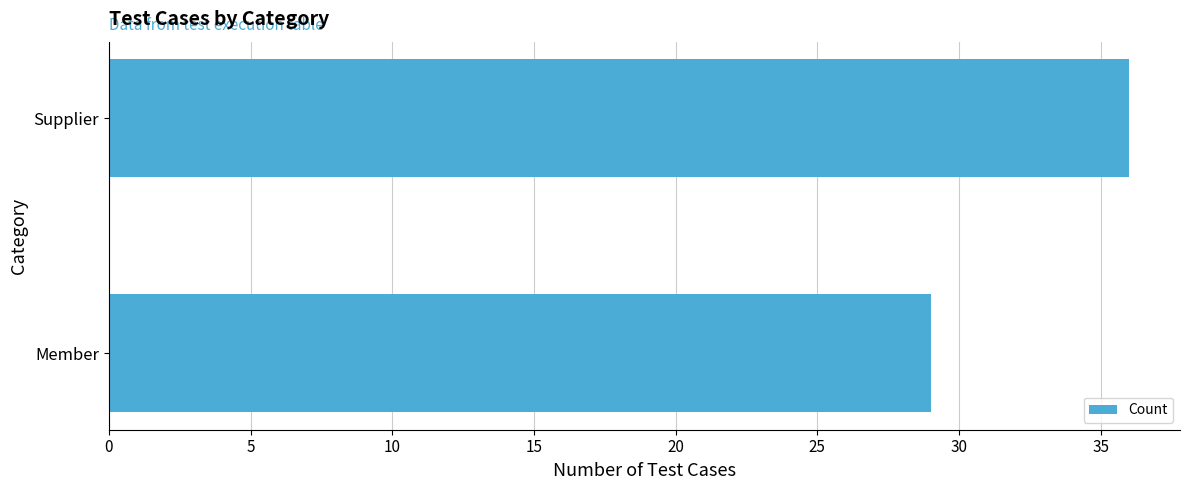

The chart shows a value of 36 at Supplier. True or false?

True